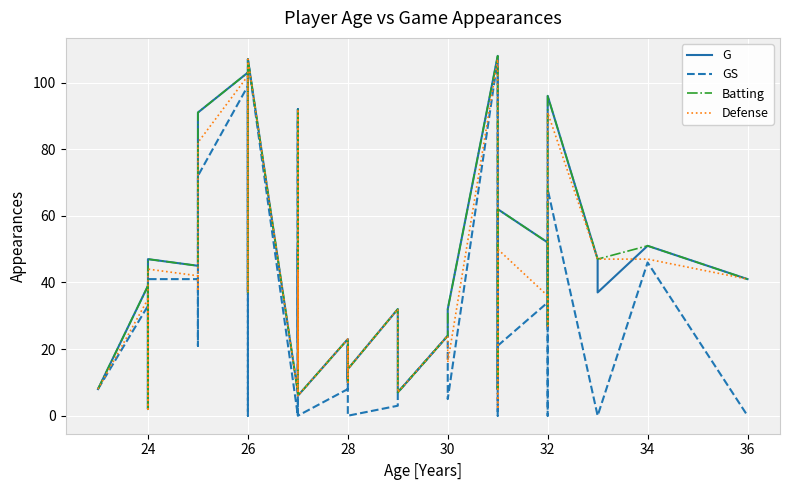

True or false: Defense has a value of 18 at 32.

False